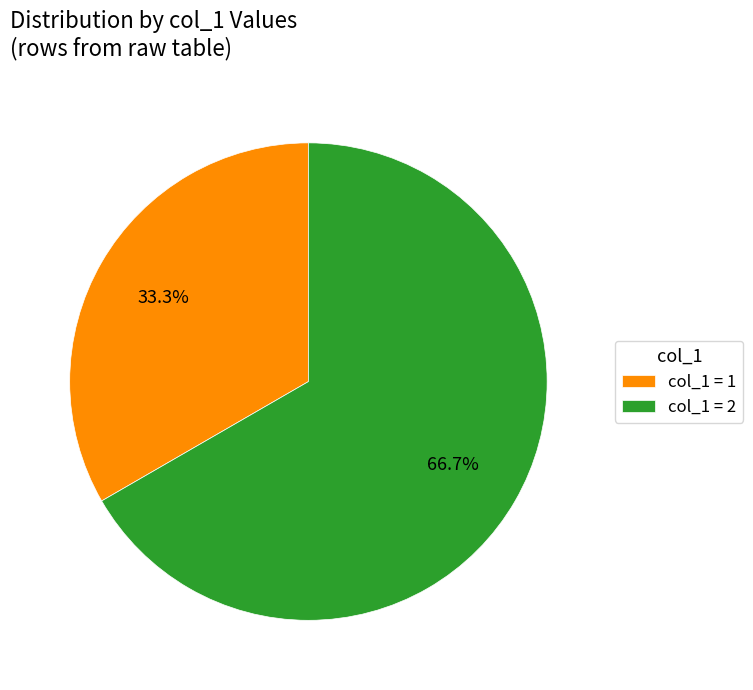

How many segments does this pie chart have?

2